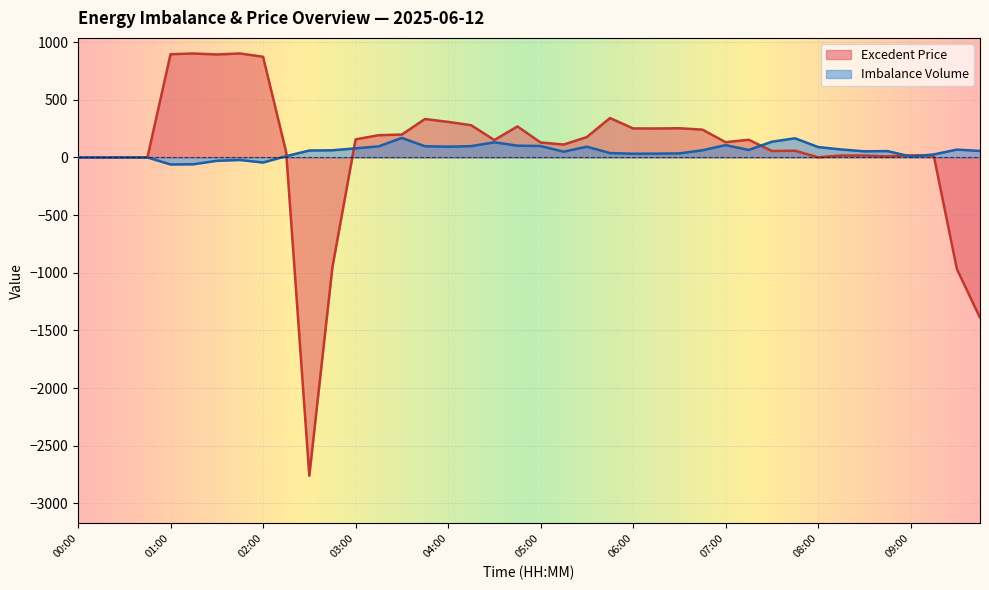

How many intersections are there between Excedent Price and Imbalance Volume?

5